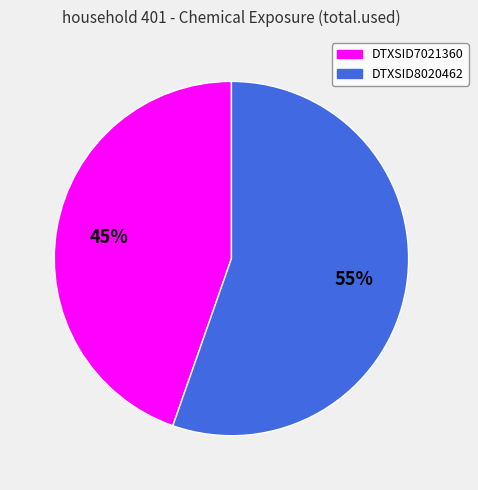

To the nearest percent, what is the combined percentage of DTXSID7021360 and DTXSID8020462?

100%